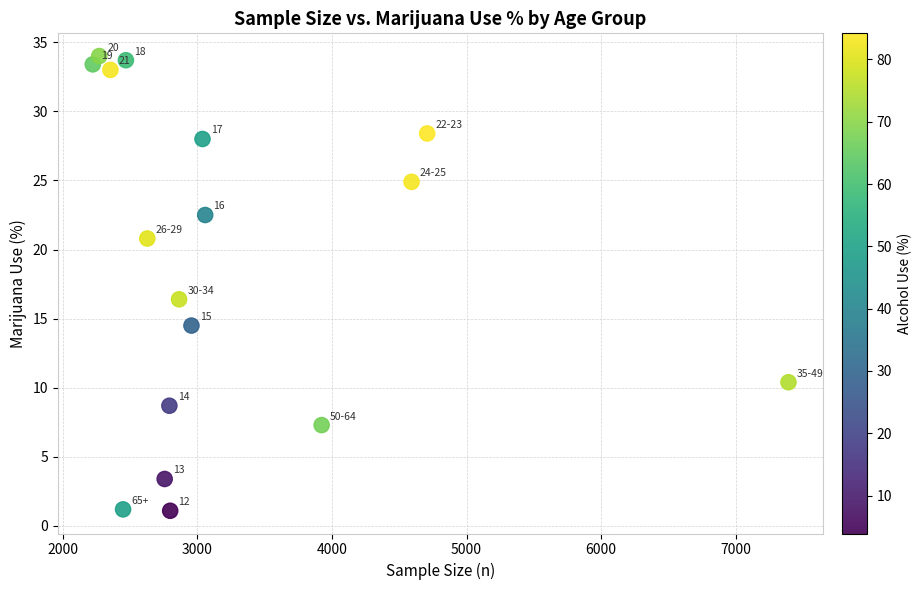

What is the range of Y values (max minus min)?

32.9